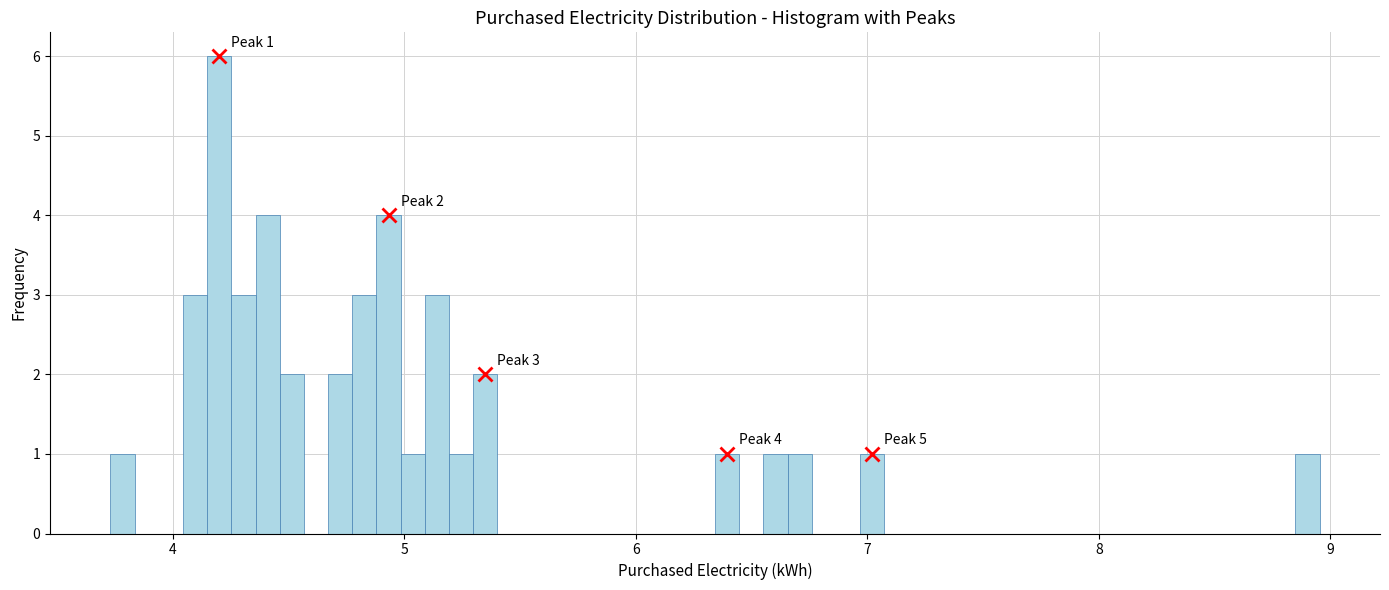

Read against the x-axis, roughly where is the centre of the tallest bar?

4.2